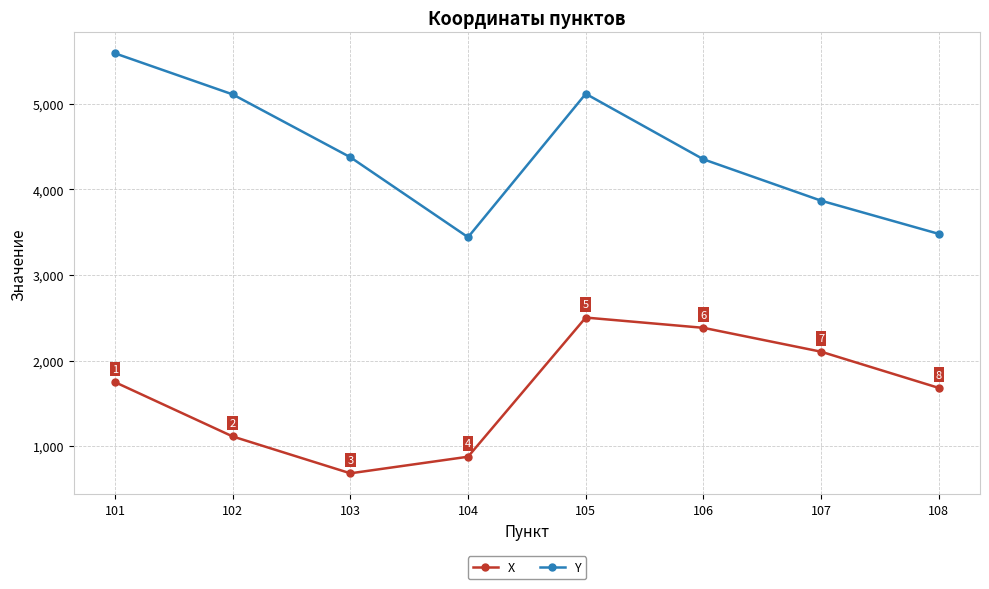

What is the average value of the X series?

1635.3